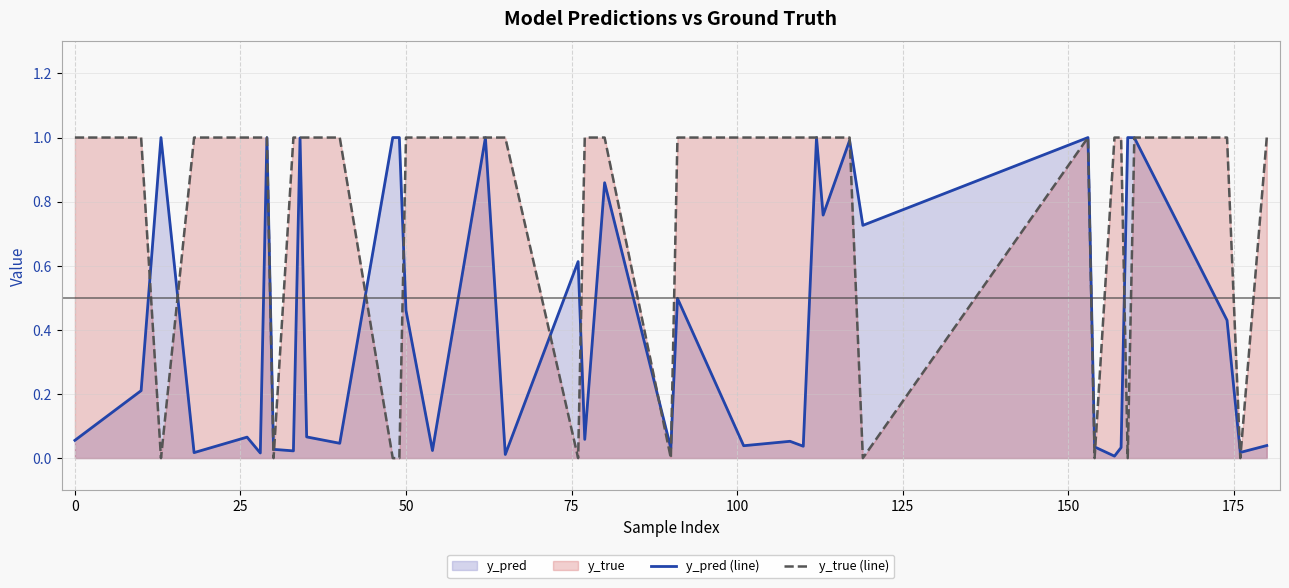

What is the highest value of the y_true (line) series?

1.0